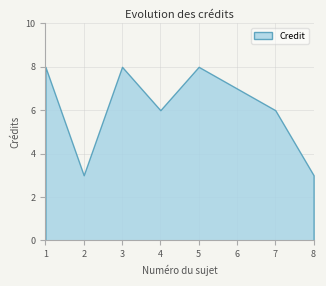

Reading left to right, what are all the values shown in this chart?

1=8	2=3	3=8	4=6	5=8	6=7	7=6	8=3